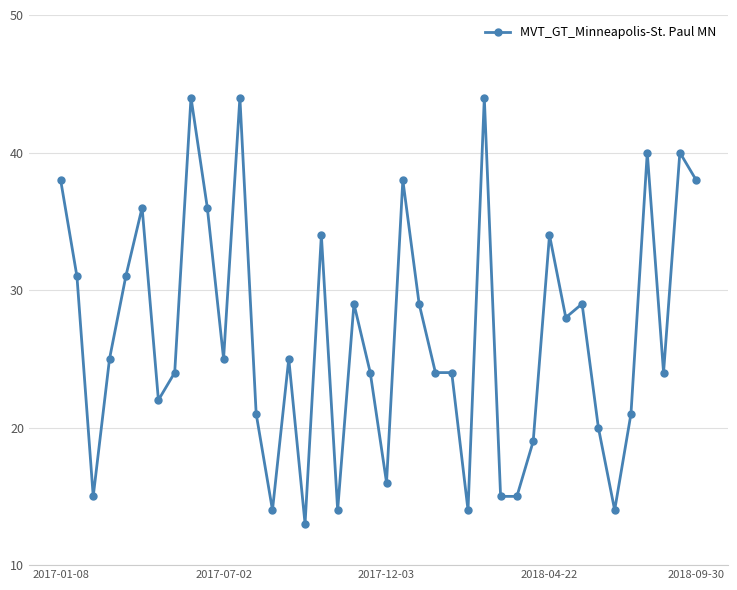

What is the value of the 32nd point from the left?

28